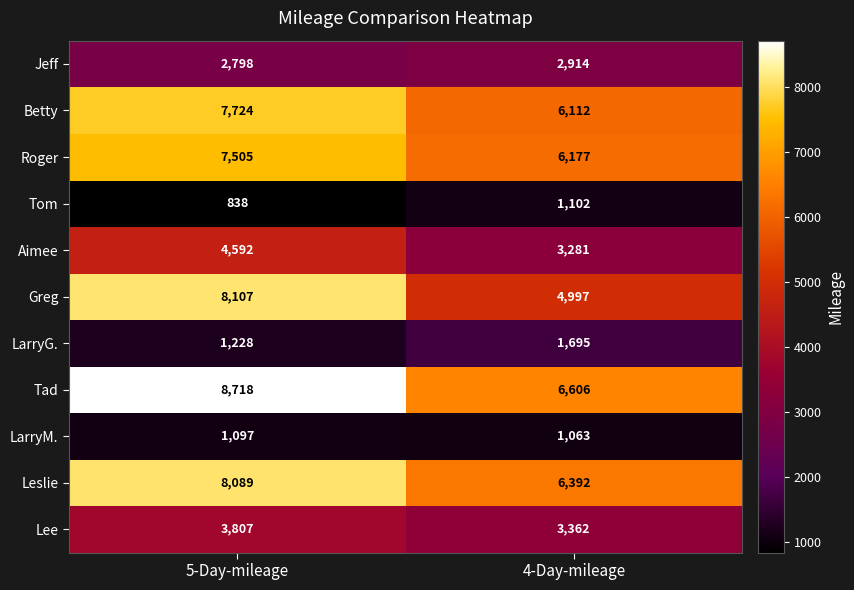

The Lee series shows 3807 at 5-Day-mileage. True or false?

True